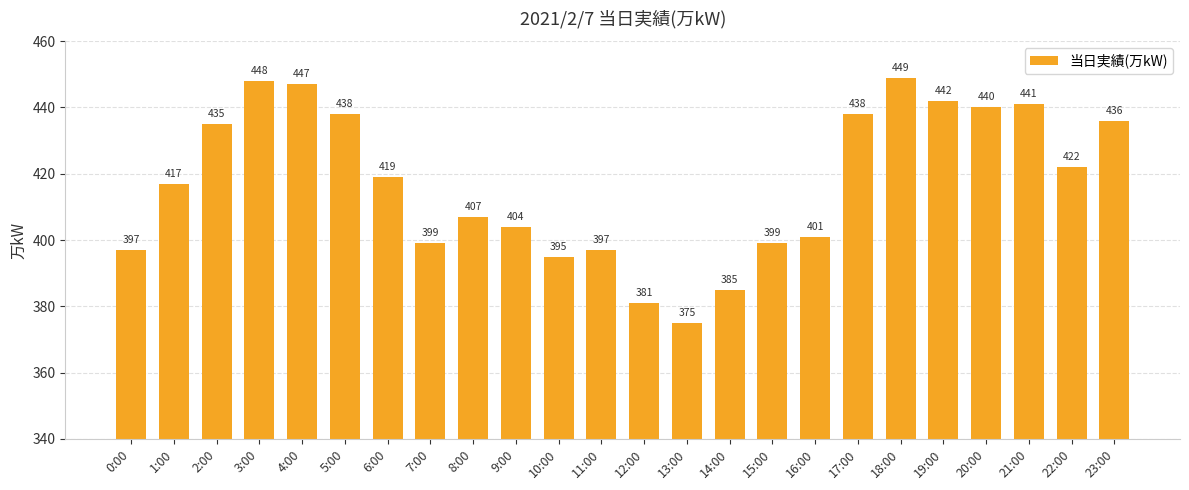

Which has a higher value, 1:00 or 2:00?

2:00